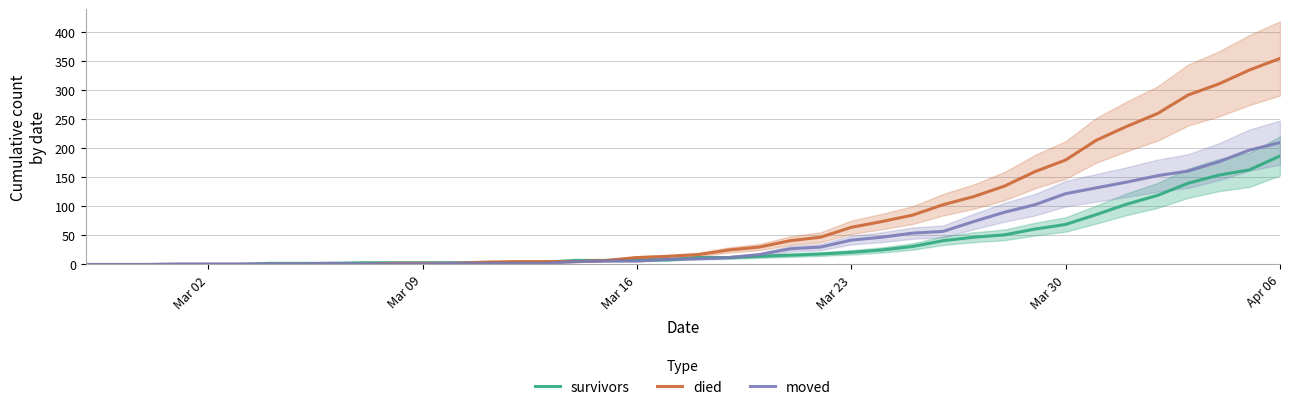

What is the maximum value for died?

355